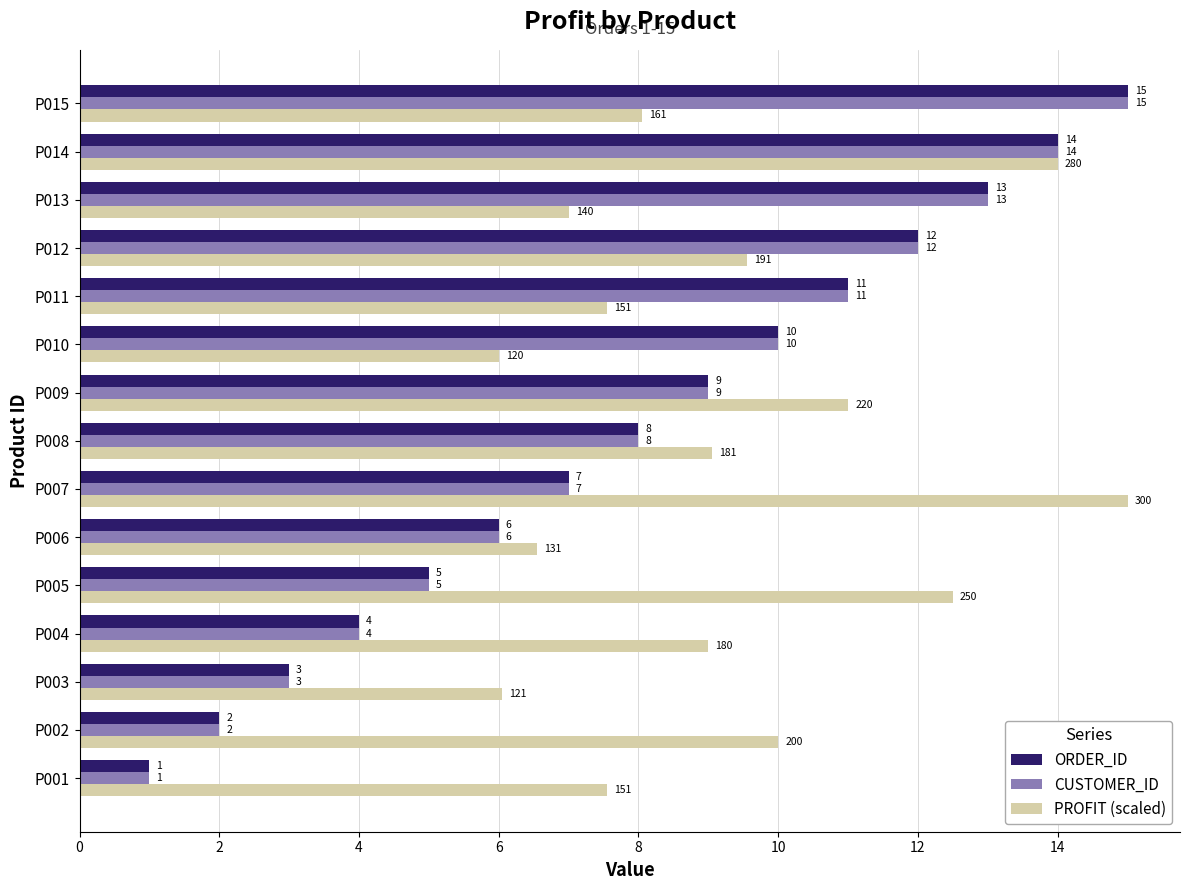

What is the difference between the maximum and minimum values in the CUSTOMER_ID series?

14.0